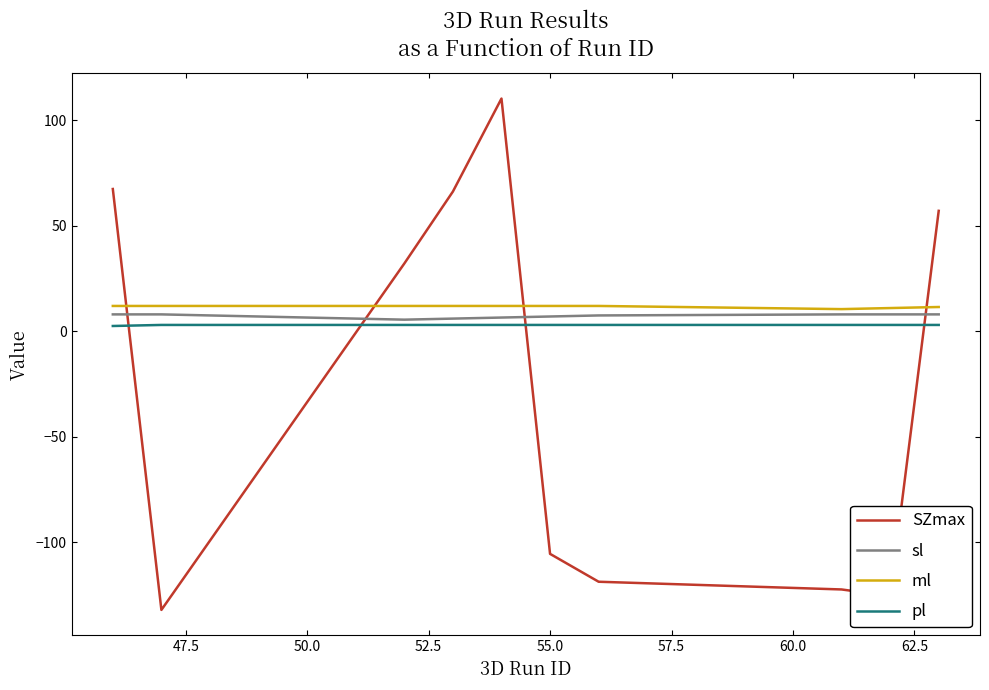

Which series has the widest spread of values?

SZmax